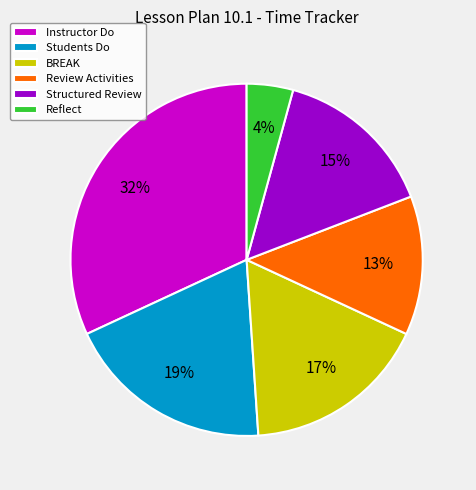

To the nearest percent, what is the difference between the largest and smallest slice percentages?

28%